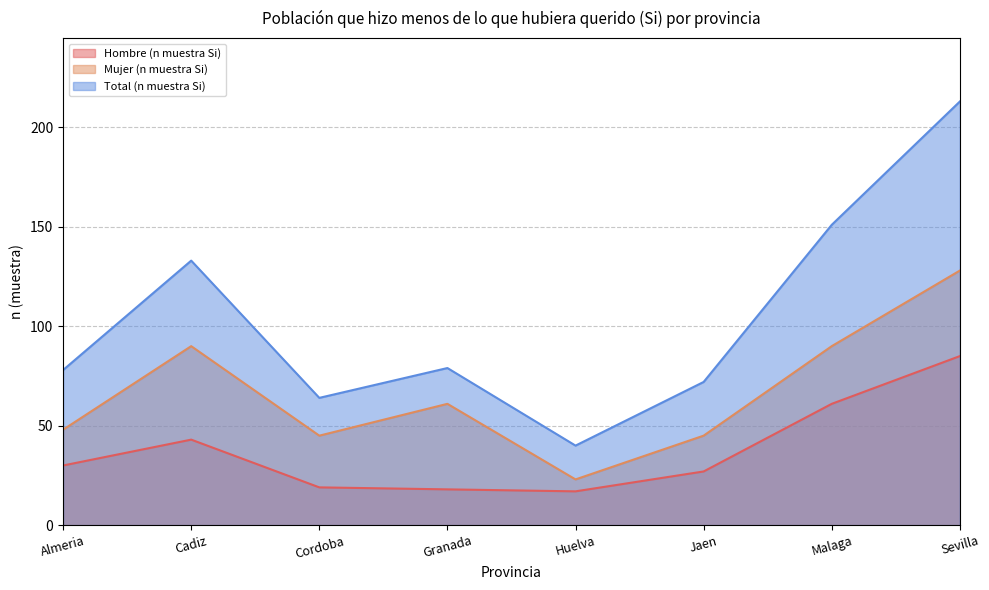

What is the minimum value shown in the chart?

17